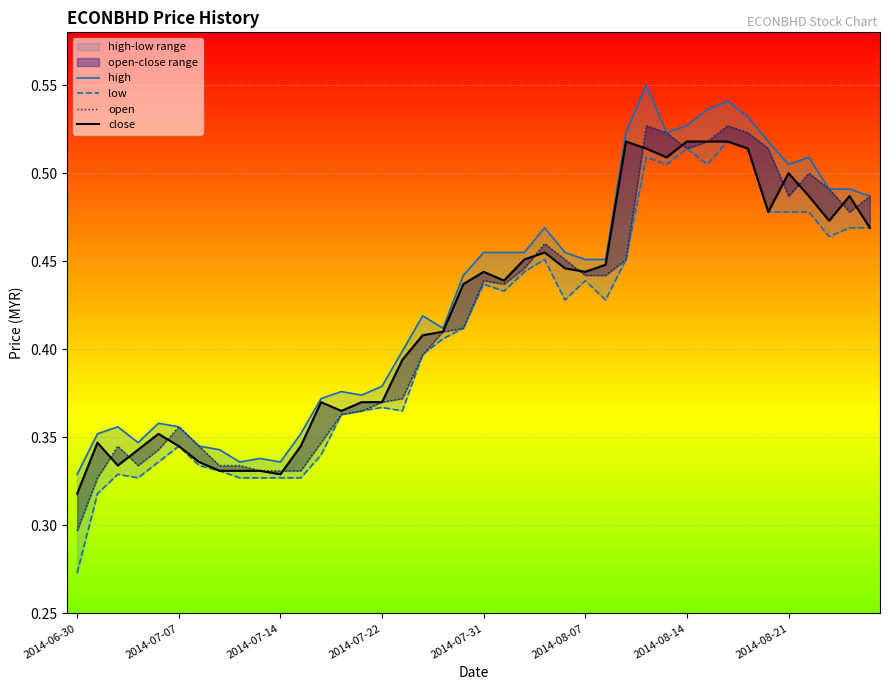

What is the greatest value displayed?

0.6